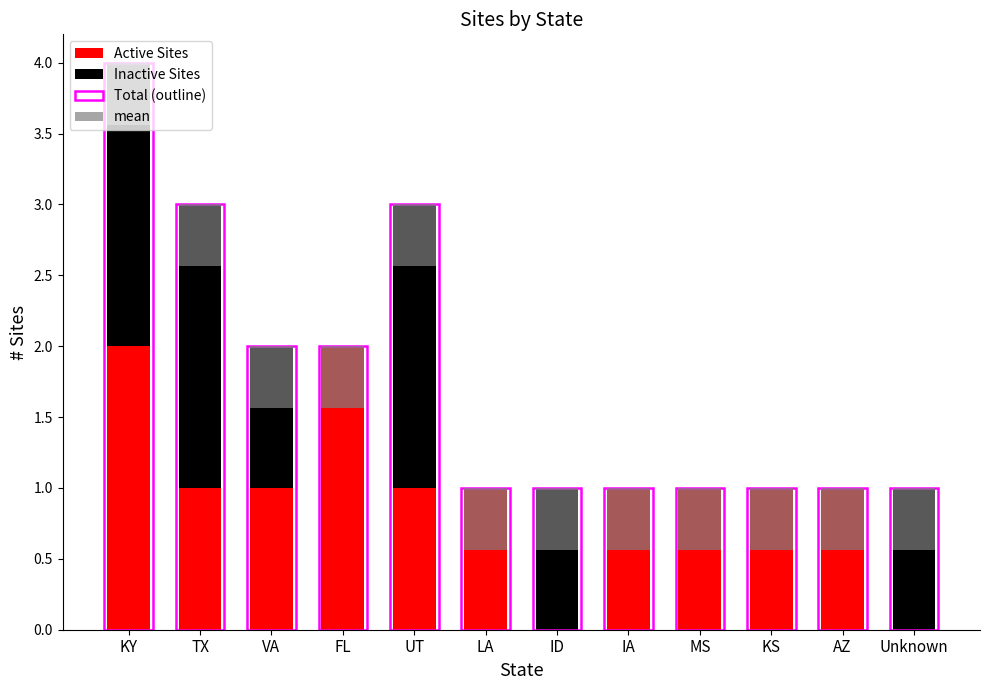

The value of Active Sites at TX is 1. True or false?

True